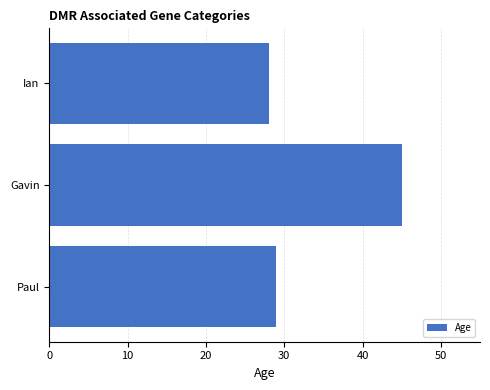

Rank the categories by value from highest to lowest.

Gavin, Paul, Ian